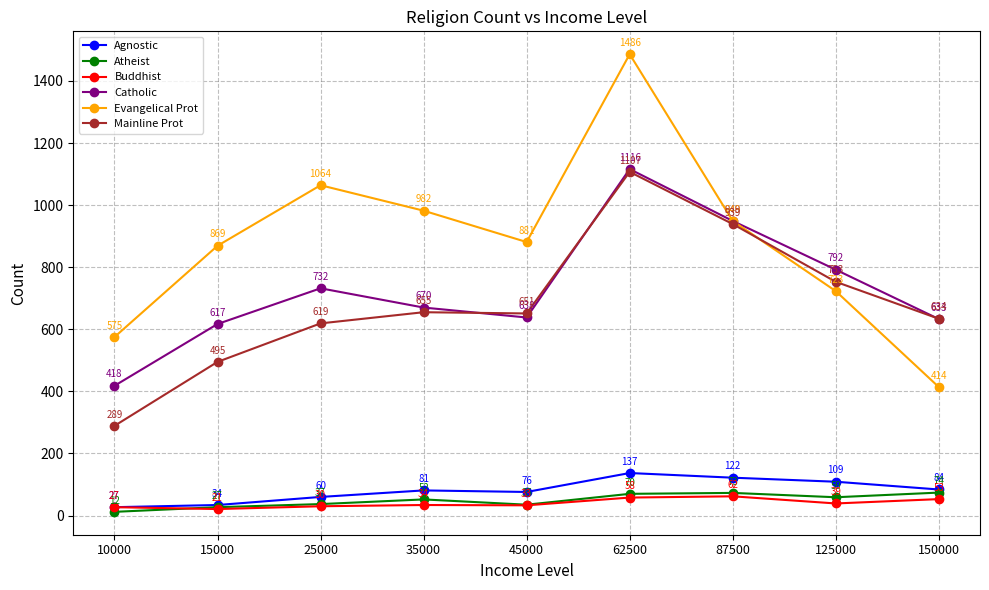

True or false: Atheist has more than 1 points higher than both neighbors.

True